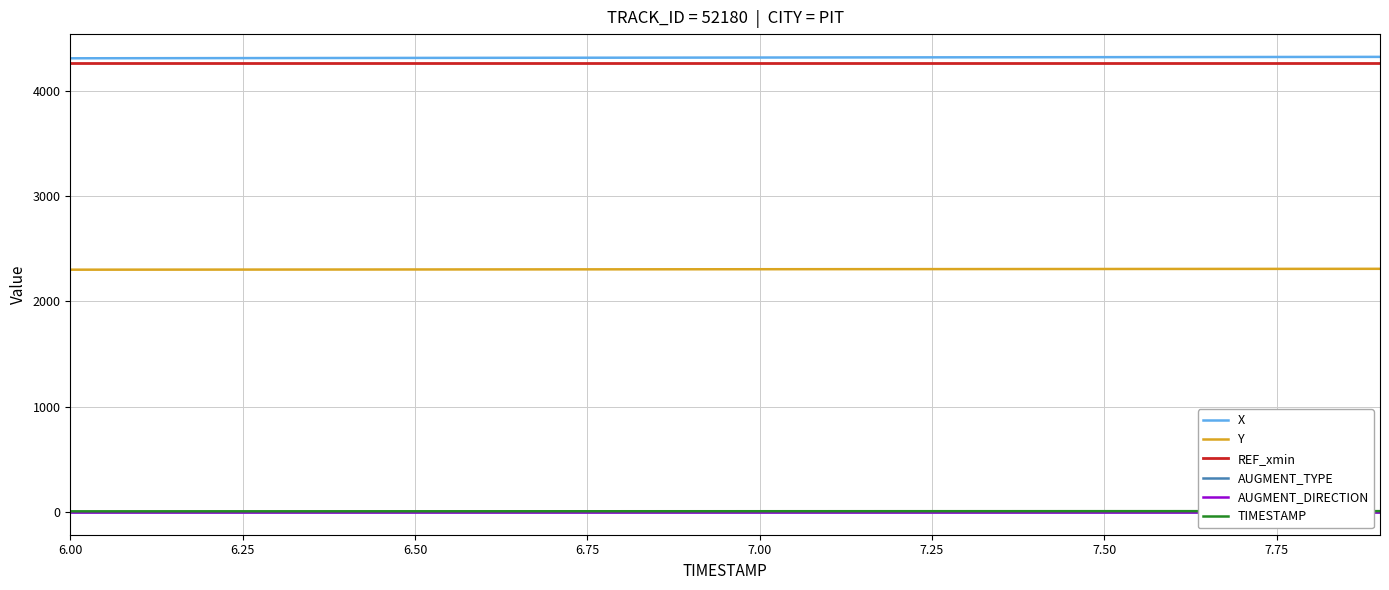

What is the maximum value for Y?

2308.5